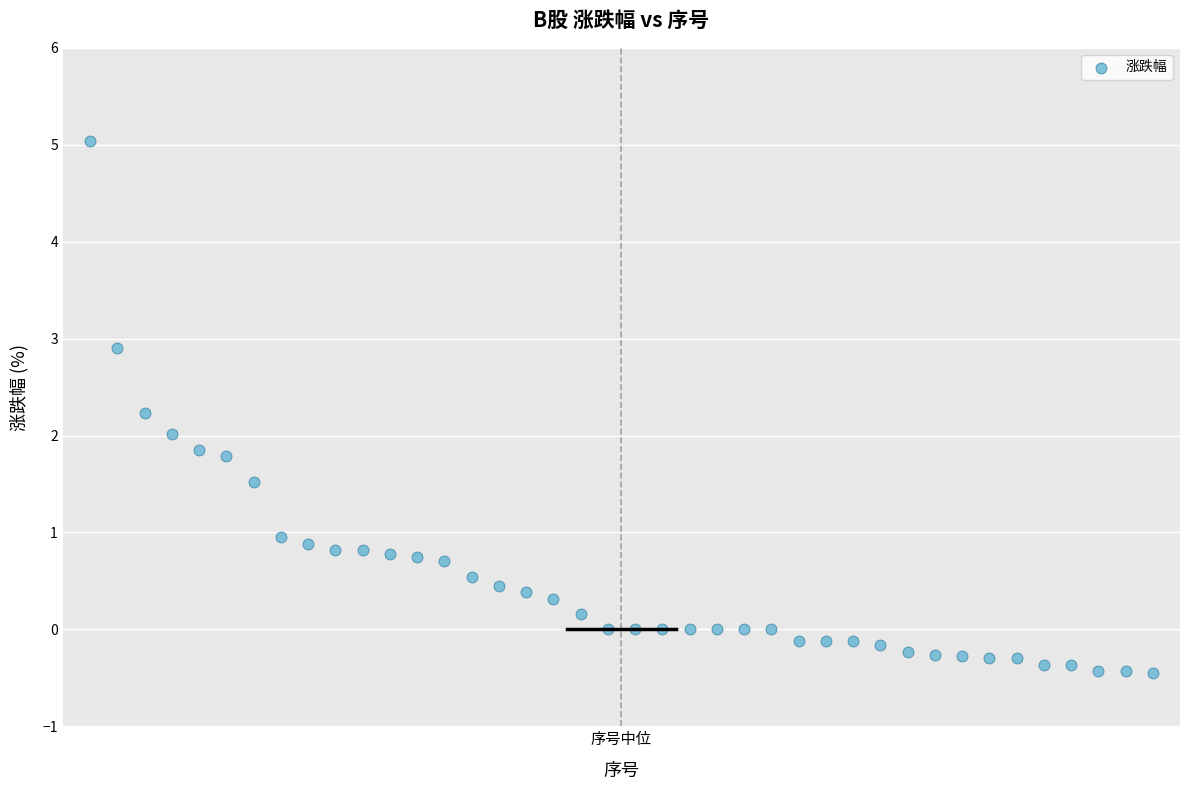

What is the range of Y values (max minus min)?

5.5